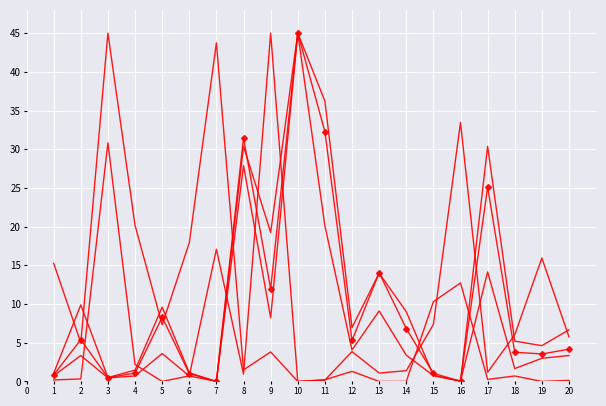

Reading left to right, list all the values displayed in this chart.

BSP: 0.7	3.4	0.5	0.7	3.6	0.7	0.0	27.9	8.2	45.0	20.1	4.1	9.1	3.4	0.8	0.1	14.1	1.7	3.0	3.3
PPWAP: 0.8	5.4	0.5	1.1	8.3	1.0	0.0	31.5	12.0	45.0	32.3	5.3	14.0	6.8	1.0	0.0	25.1	3.8	3.6	4.2
PPTRADEDVOL: 15.3	5.0	45.0	20.2	7.3	17.9	43.7	1.5	3.8	0.0	0.2	3.9	1.1	1.4	7.4	33.5	1.2	6.0	15.9	5.8
IPTRADEDVOL: 0.2	0.3	30.8	2.2	0.0	0.7	17.1	0.9	45.0	0.0	0.2	1.3	0.0	0.0	10.3	12.7	0.3	0.7	0.0	0.1
PPMIN: 1.1	9.9	0.5	1.5	9.6	1.1	0.0	30.4	19.3	45.0	36.2	7.0	14.0	9.0	0.8	0.0	30.4	5.2	4.6	6.7